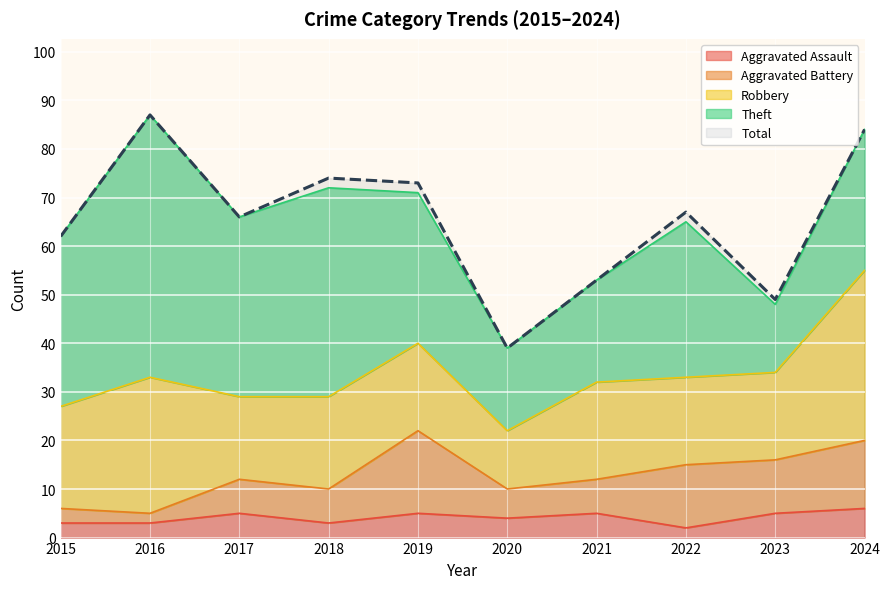

True or false: Robbery and Total intersect in this chart.

False